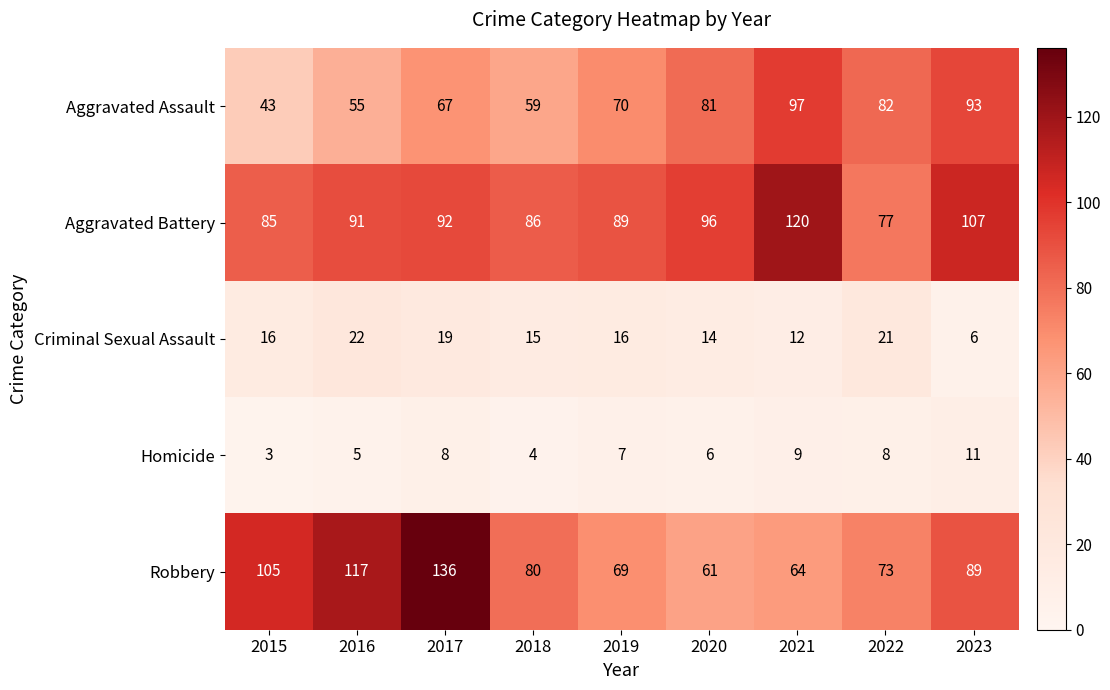

Rank the series at 2023 from lowest to highest value.

Criminal Sexual Assault, Homicide, Robbery, Aggravated Assault, Aggravated Battery